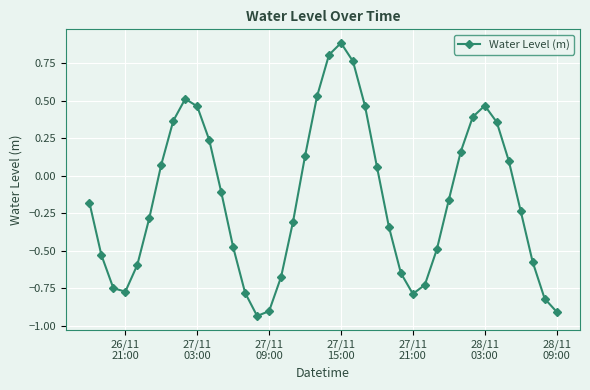

What is the sum of all values?

-6.2